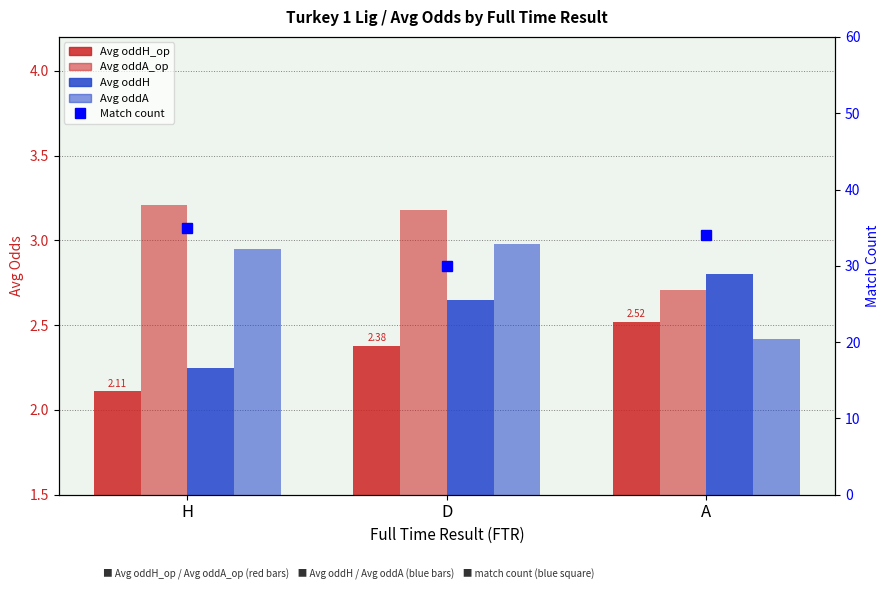

What is the difference between the maximum and minimum values in the Avg oddH_op series?

0.4